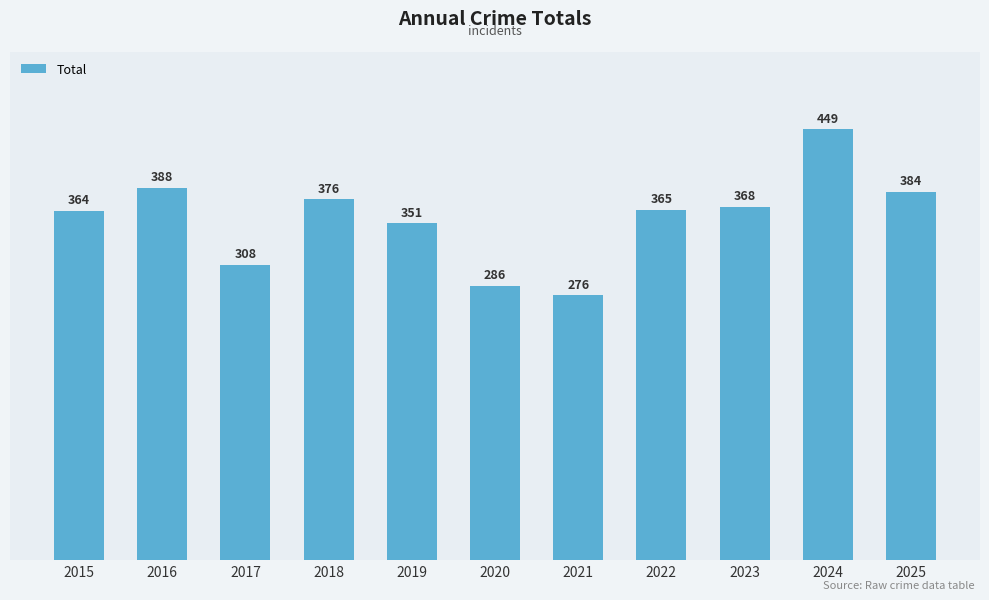

List the labels in order of value, smallest first.

2021, 2020, 2017, 2019, 2015, 2022, 2023, 2018, 2025, 2016, 2024